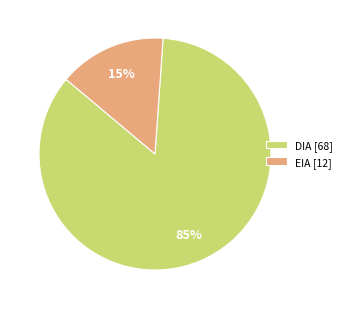

Rank the categories by value from highest to lowest.

DIA, EIA